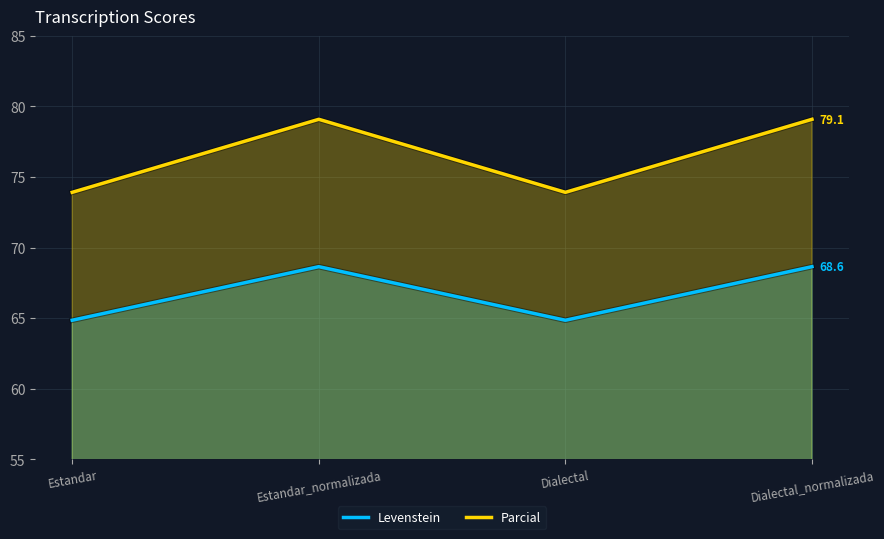

True or false: Parcial and Levenstein cross at least once.

False